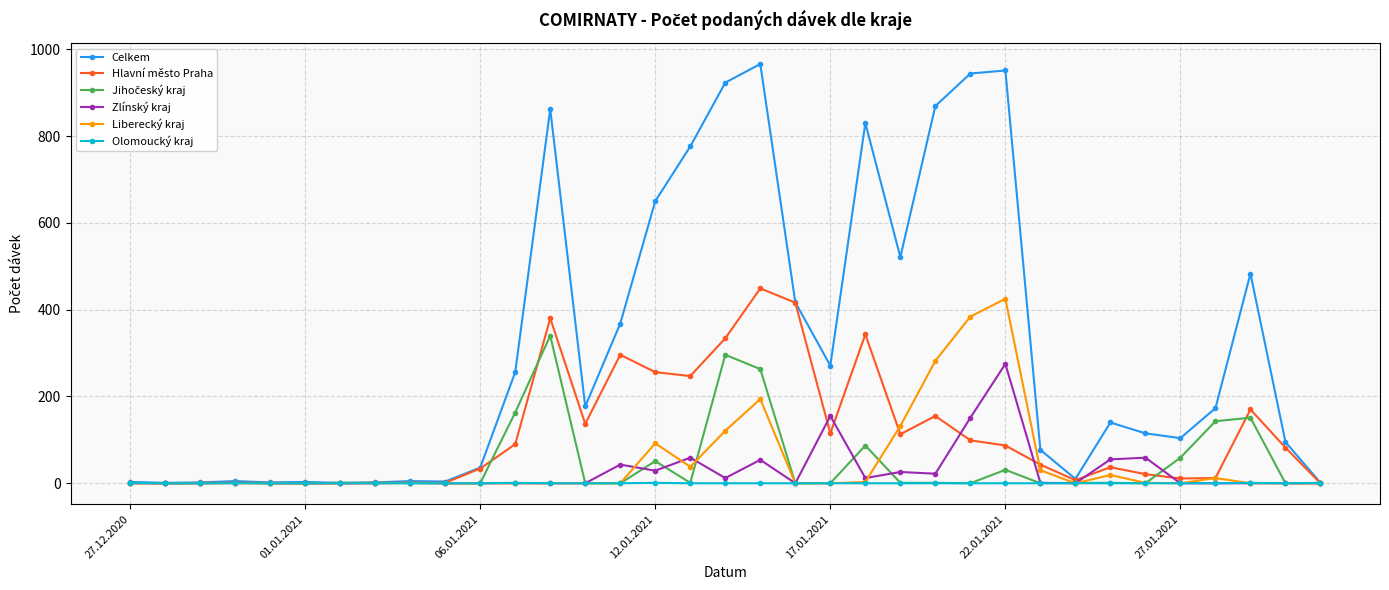

Which series has the largest total across all categories?

Celkem